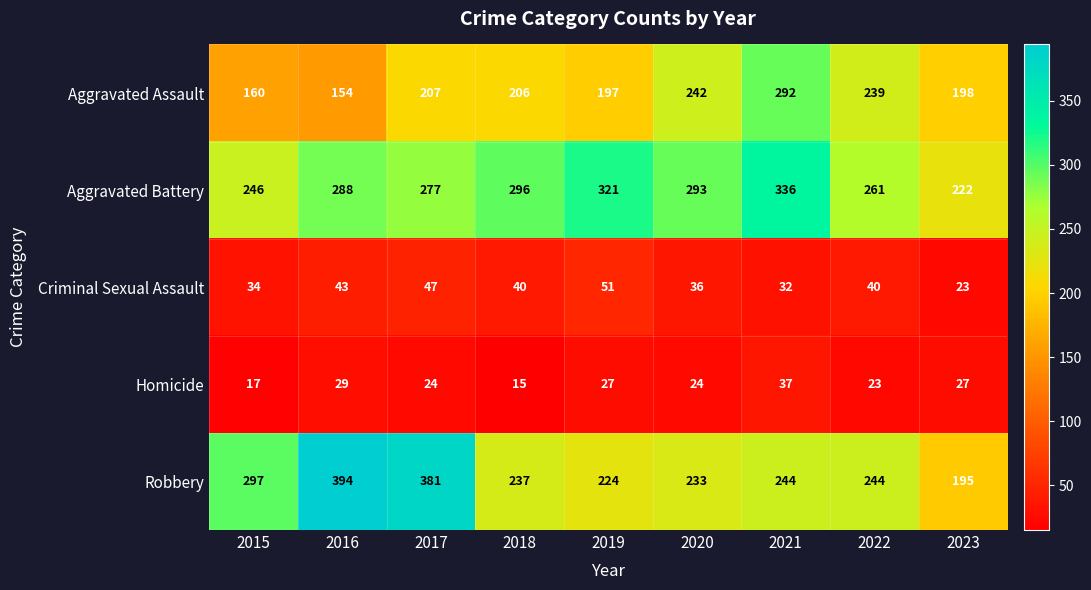

The Robbery series shows 396 at 2022. True or false?

False